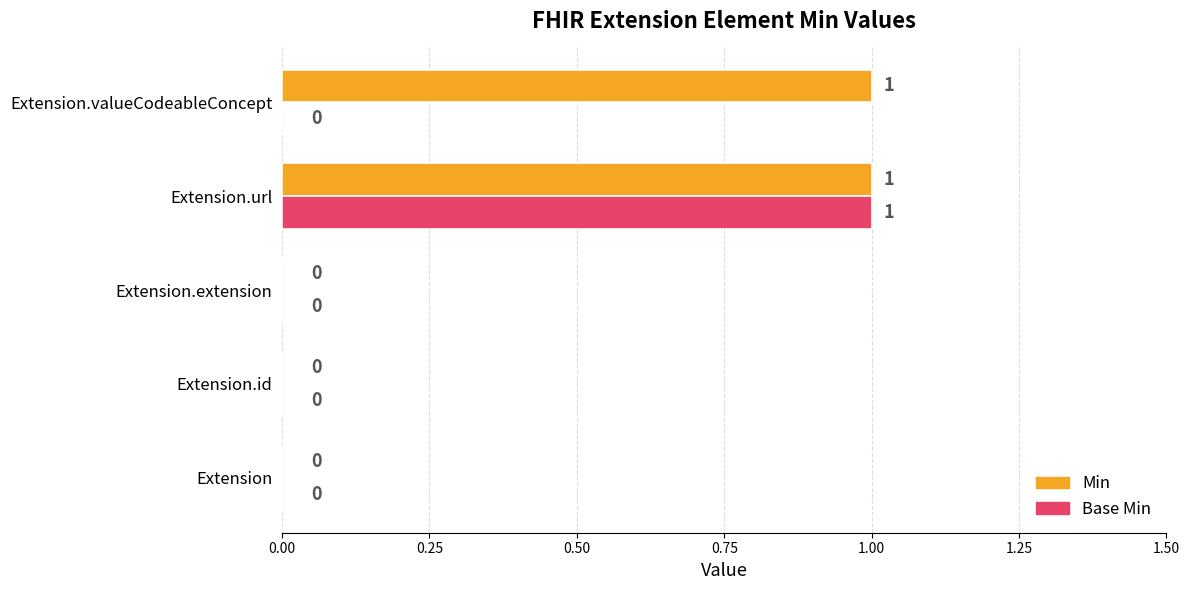

The Base Min series shows 0 at Extension.id. True or false?

True